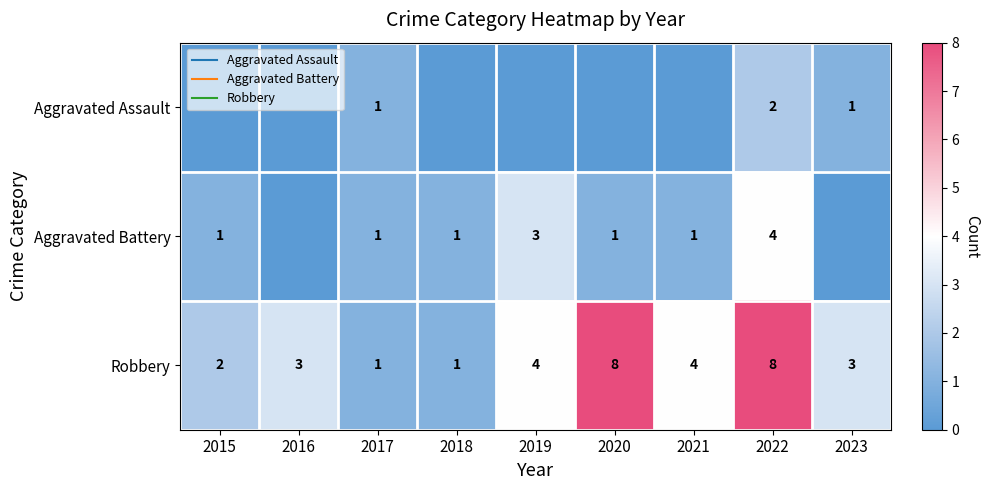

At how many categories does at least one series exceed 5?

2